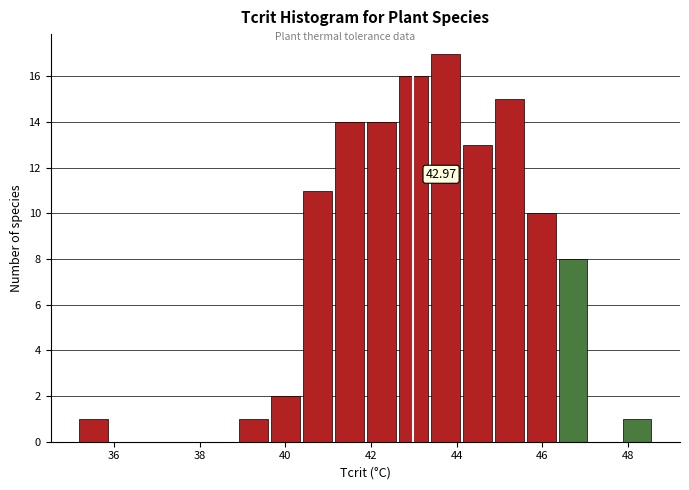

Read against the x-axis, roughly where is the centre of the tallest bar?

43.8